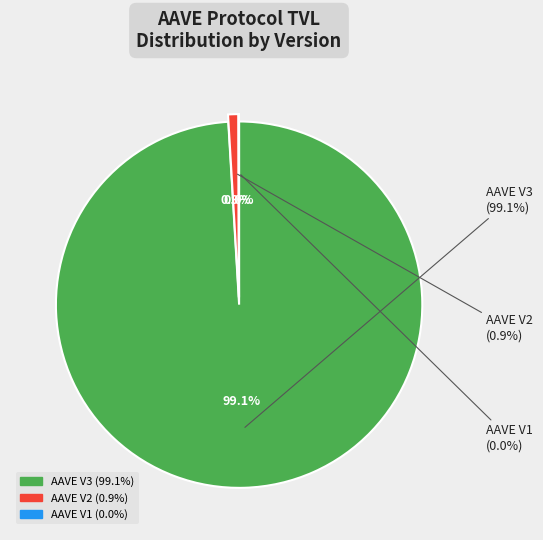

What is the total percentage of AAVE V3 and AAVE V2?

100.0%